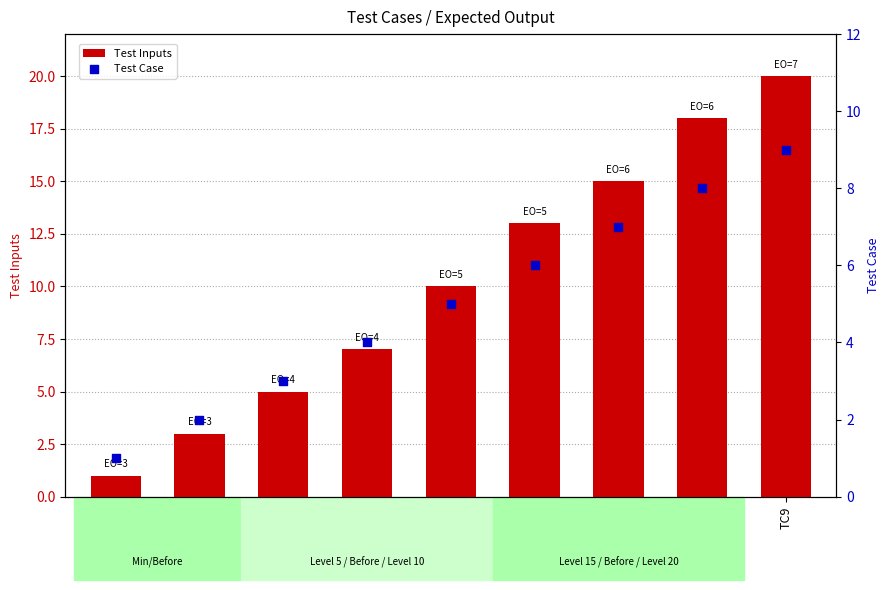

Is the value of Test Case at TC9 greater than the value of Test Inputs at TC3?

Yes